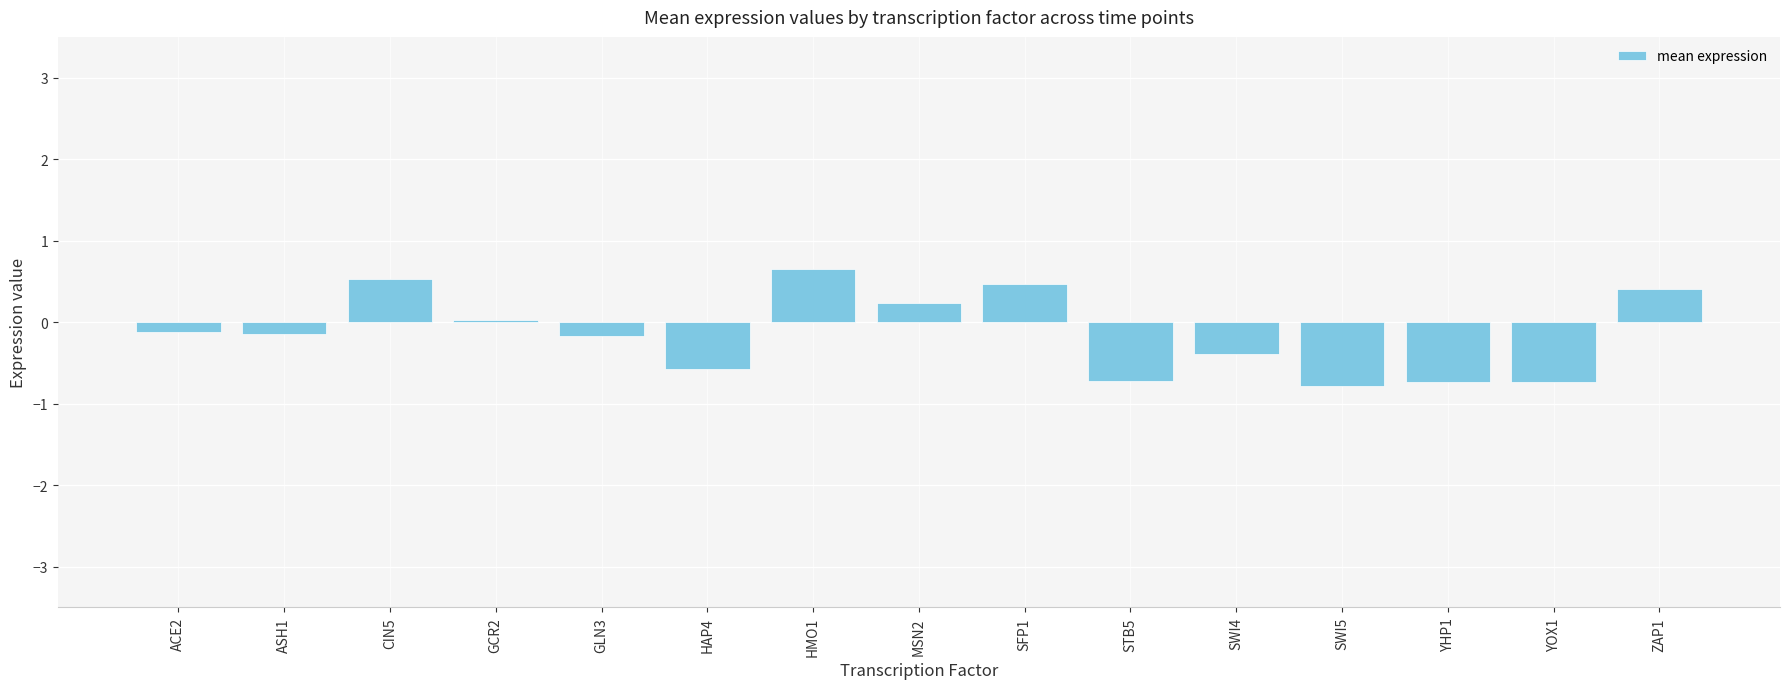

At which category does the chart reach its peak across all series?

HMO1